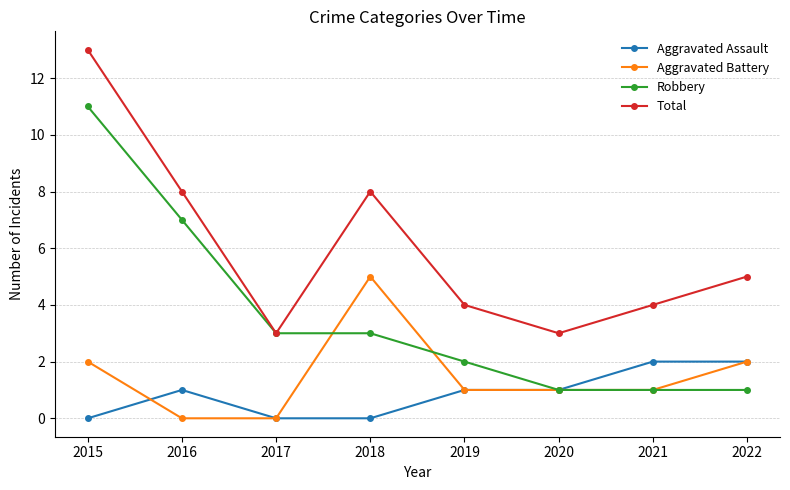

How many distinct data groups are displayed?

4